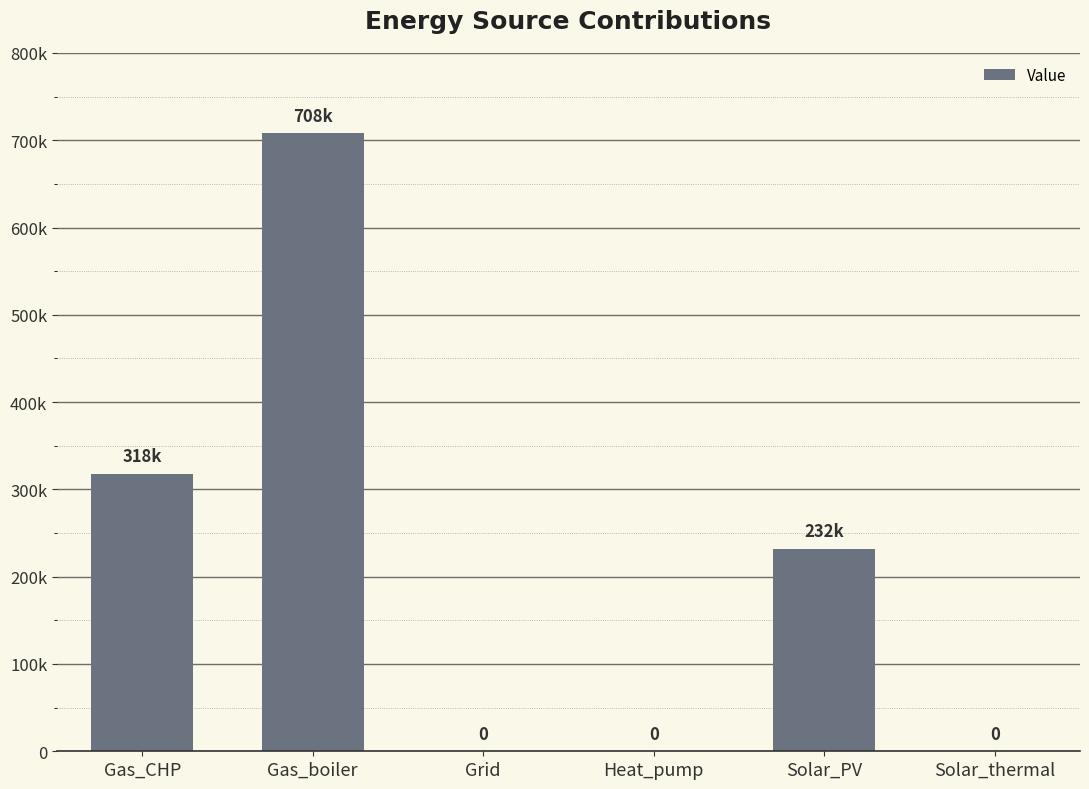

What is the approximate value at Gas_boiler?

707866.8